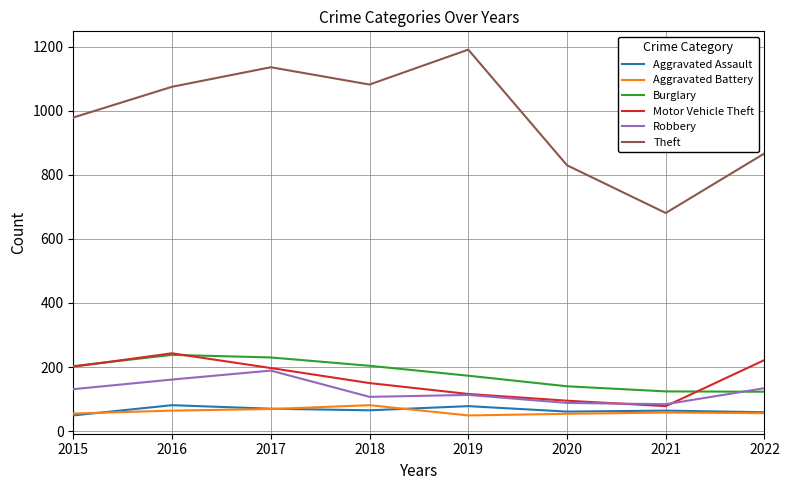

Is this an area chart (filled region under the line)?

No